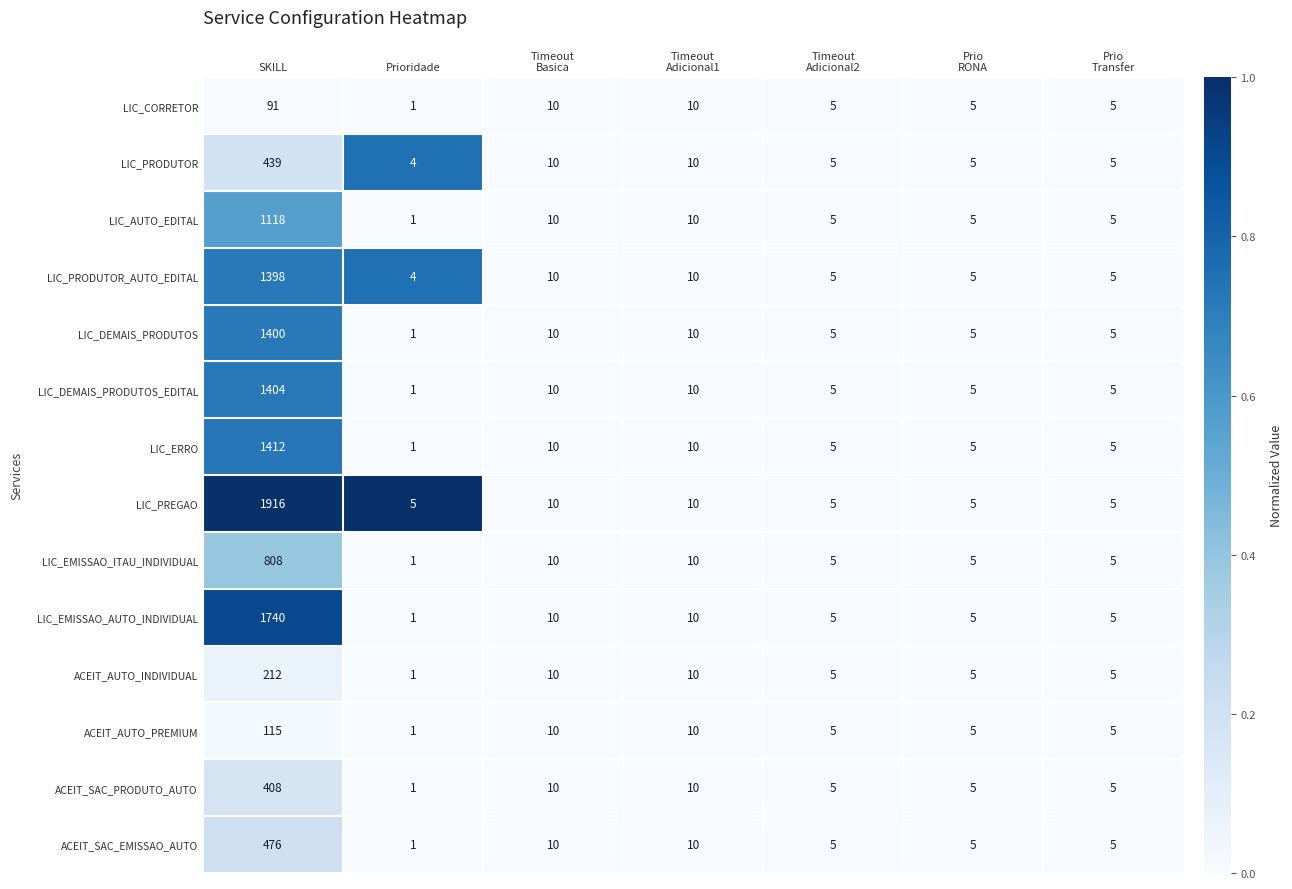

What is the difference between the maximum and second lowest values in the LIC_EMISSAO_AUTO_INDIVIDUAL series?

1735